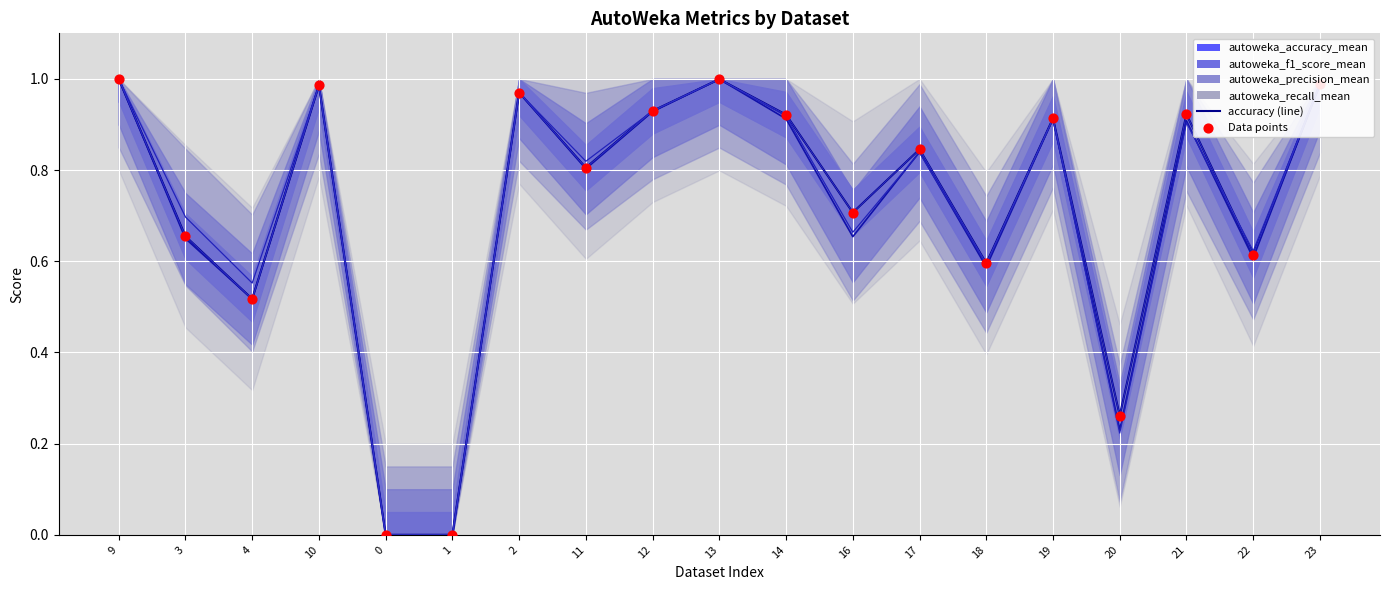

Which series has the largest total across all categories?

autoweka_accuracy_mean (line)